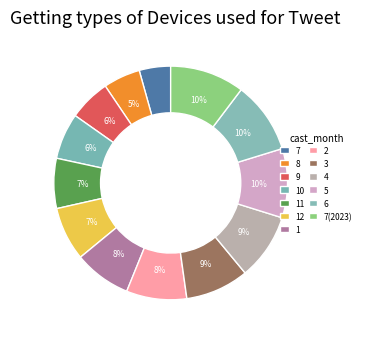

To the nearest percent, what is the combined percentage of 7 and 11?

11%